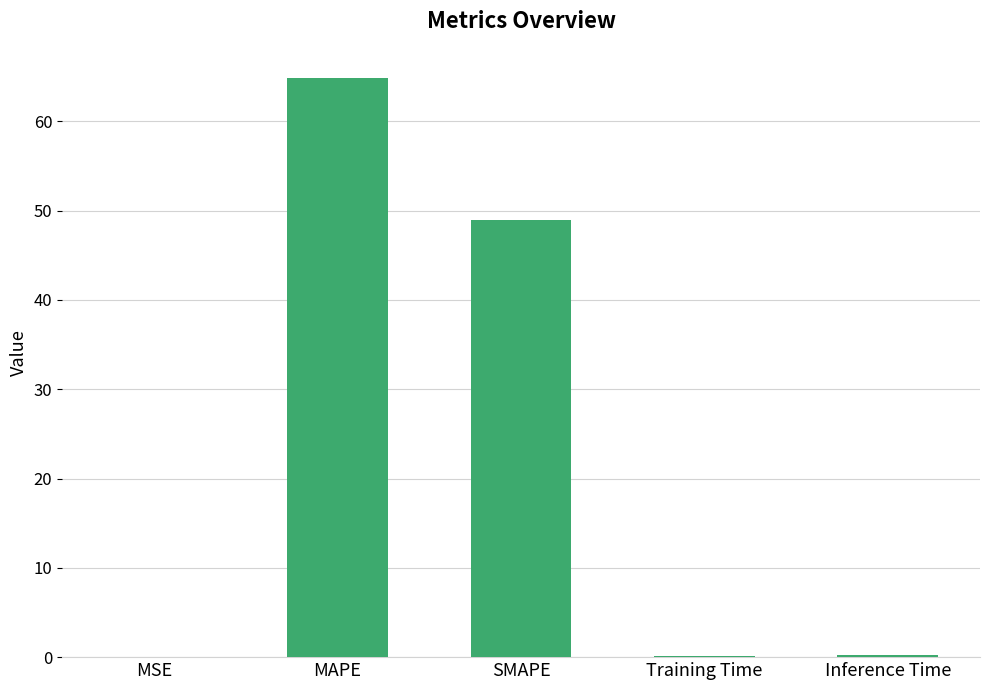

Which has a higher value, SMAPE or Training Time?

SMAPE